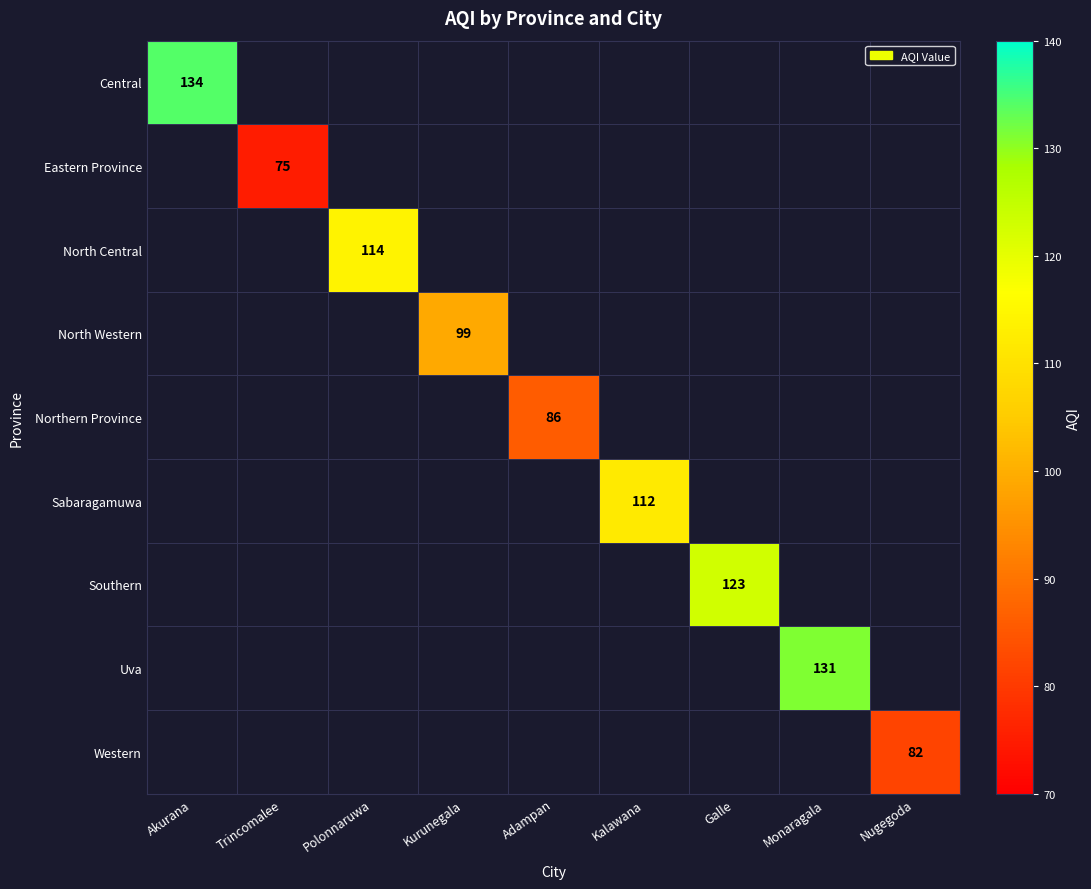

Which label corresponds to the smallest value in the chart?

Trincomalee